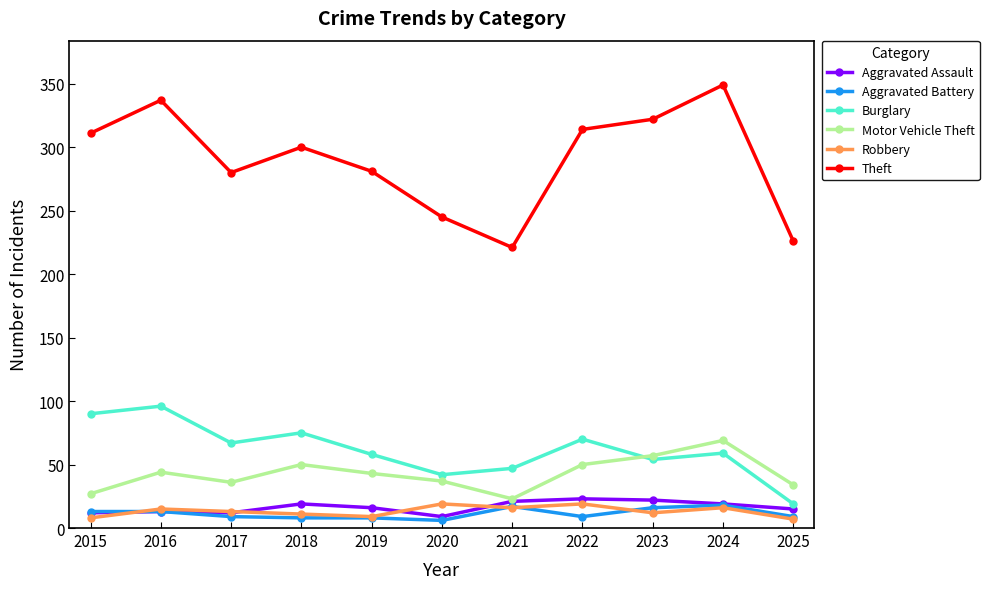

What value does the Aggravated Assault series have at 2017?

12